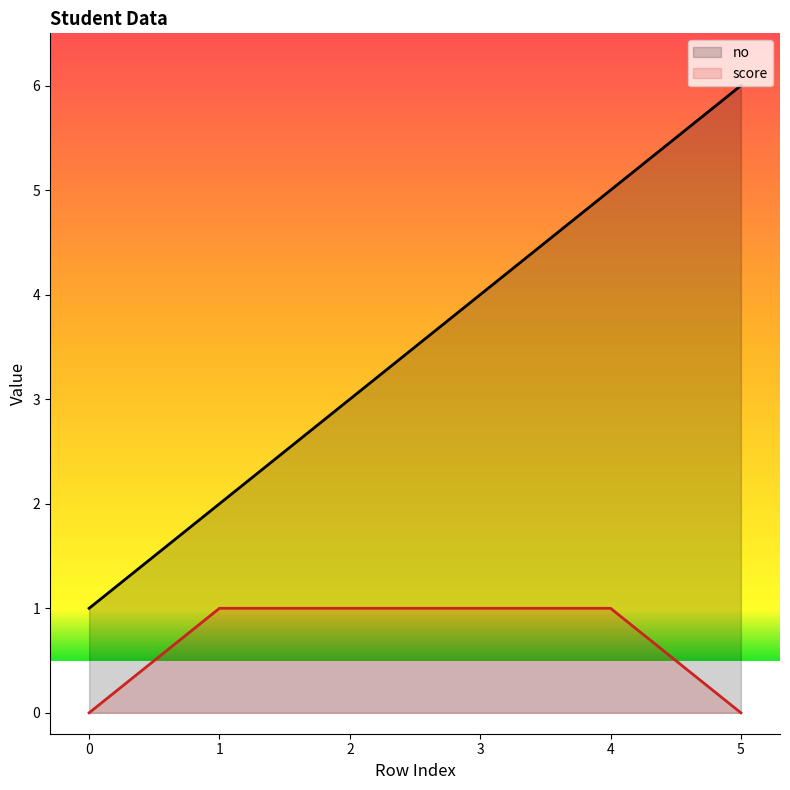

How many lines are shown in the chart?

2